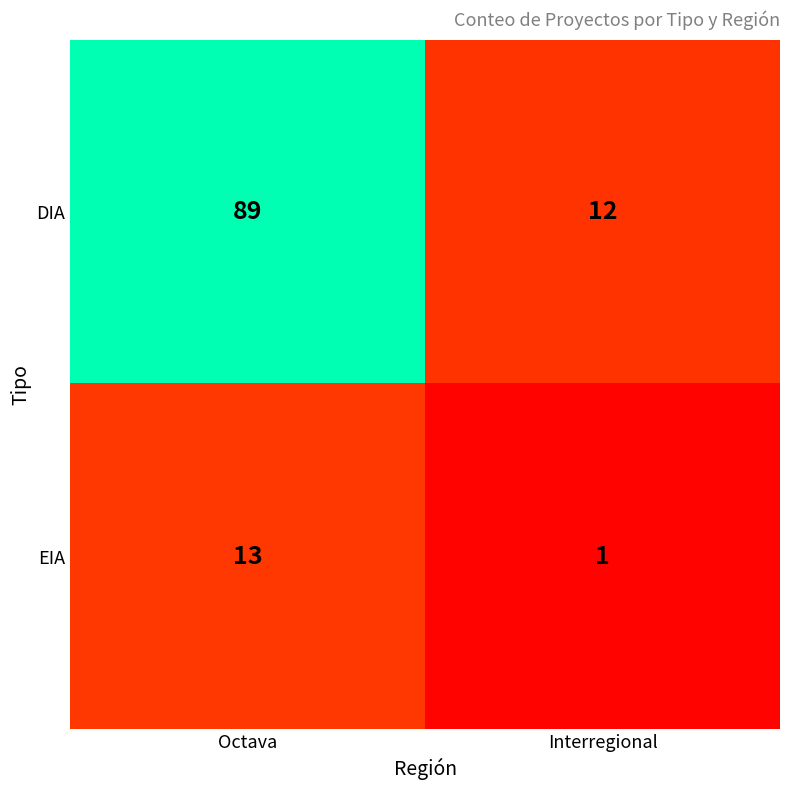

What is the total value across all series at Octava?

102